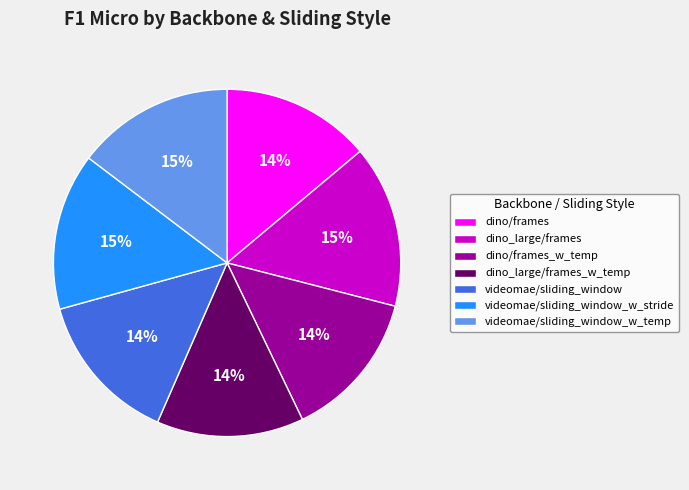

To the nearest percent, what is the average slice percentage?

14%